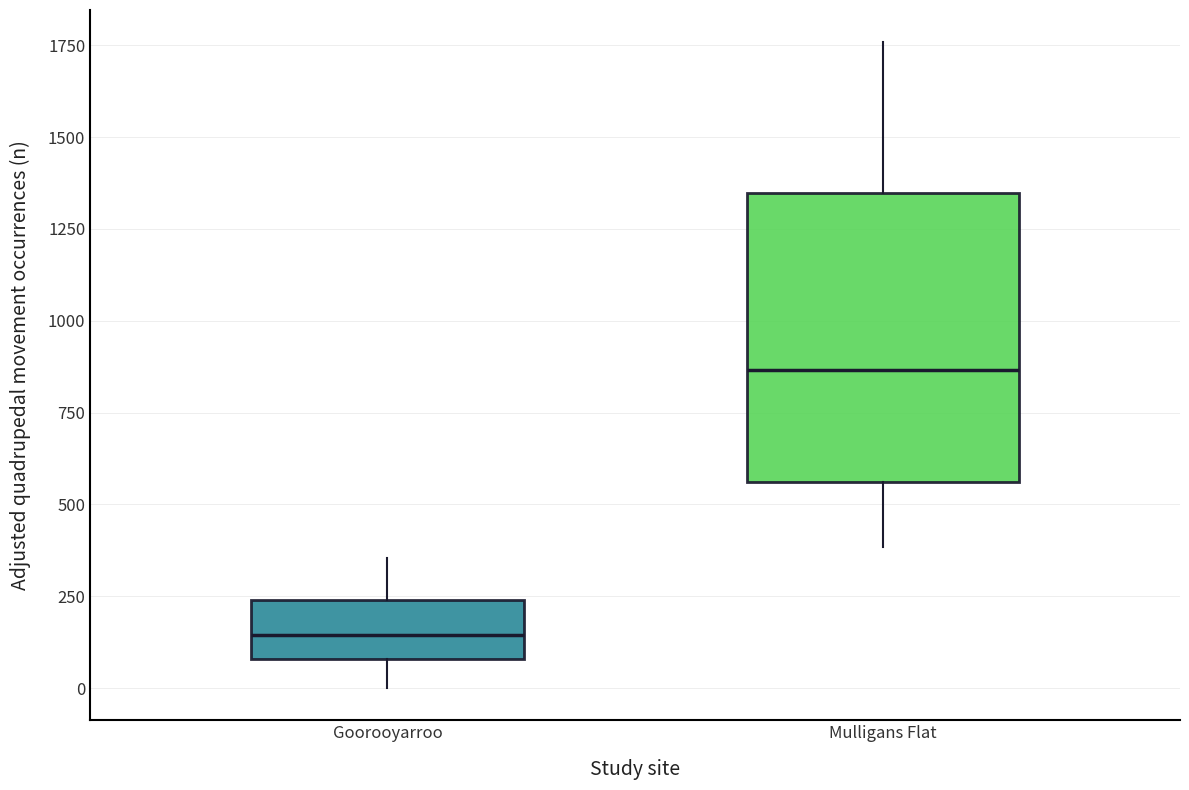

Reading left to right, transcribe this box plot: for each box, give where its median line is, the range the box spans, and where its two whiskers end, as read against the y-axis. The values are not printed on the chart, so give them approximately, as read against the axis.

Goorooyarroo: median 150, box 100 to 250, whiskers 0 to 350
Mulligans Flat: median 850, box 550 to 1350, whiskers 400 to 1750